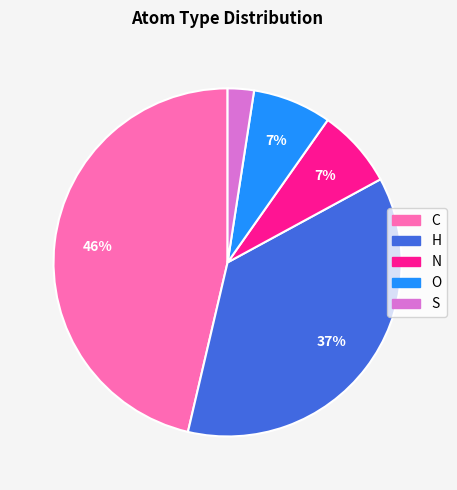

True or false: N accounts for 1% of the total.

False